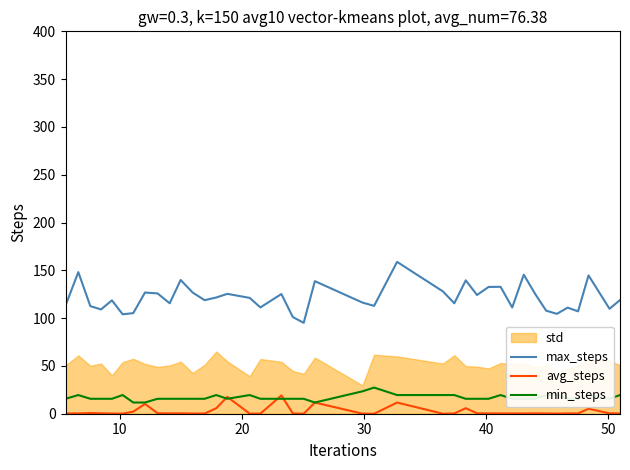

What is the maximum value shown in the chart?

158.8